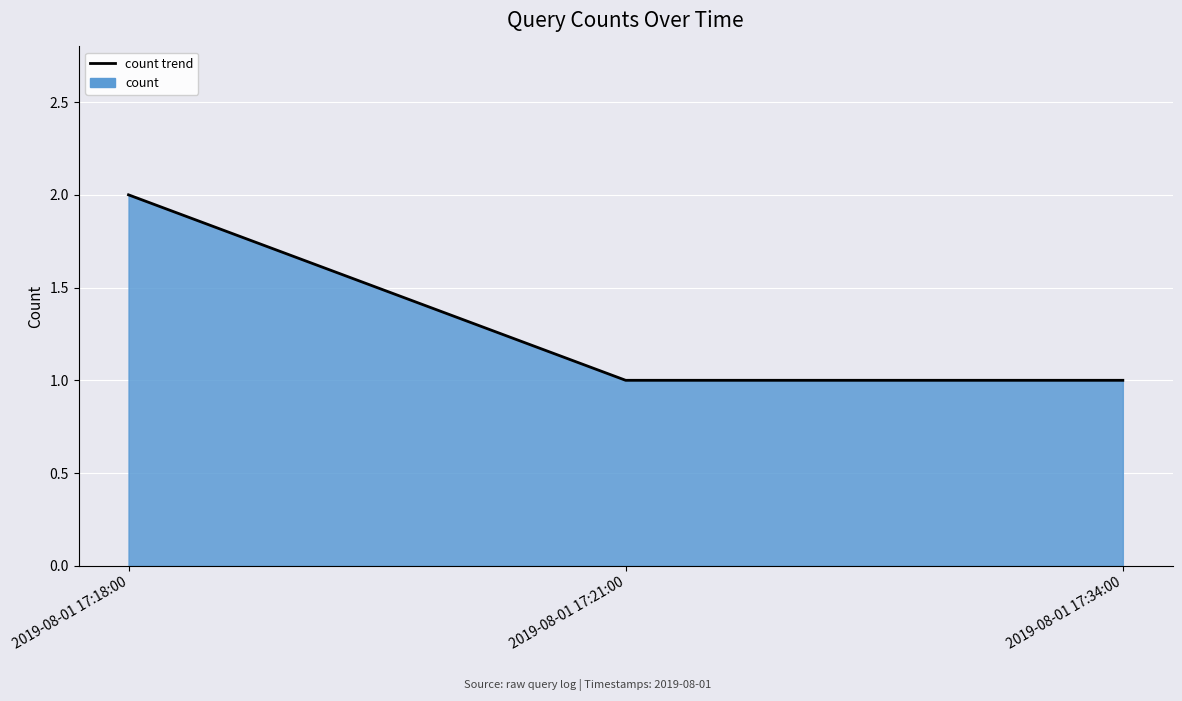

What value does the data have at 2019-08-01 17:18:00?

2